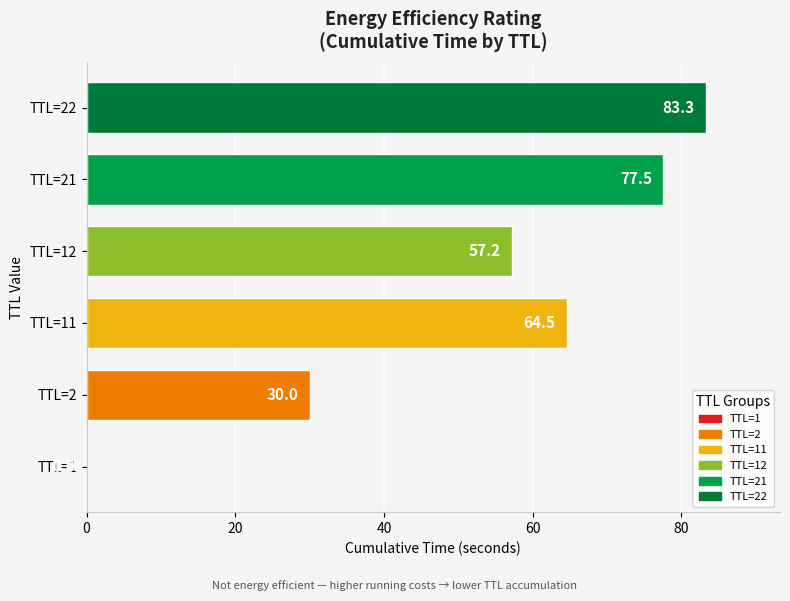

What is the greatest value displayed?

83.3